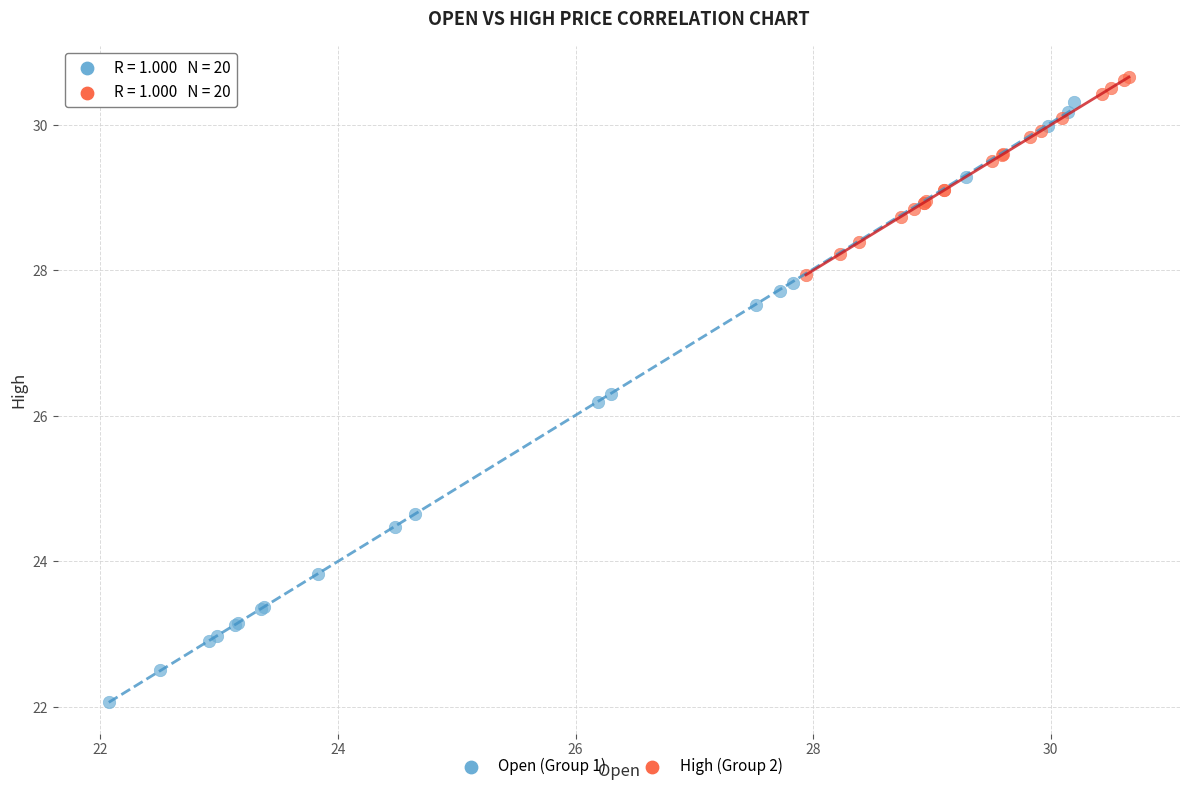

Which series has the widest spread of Y values?

Open (Group 1)